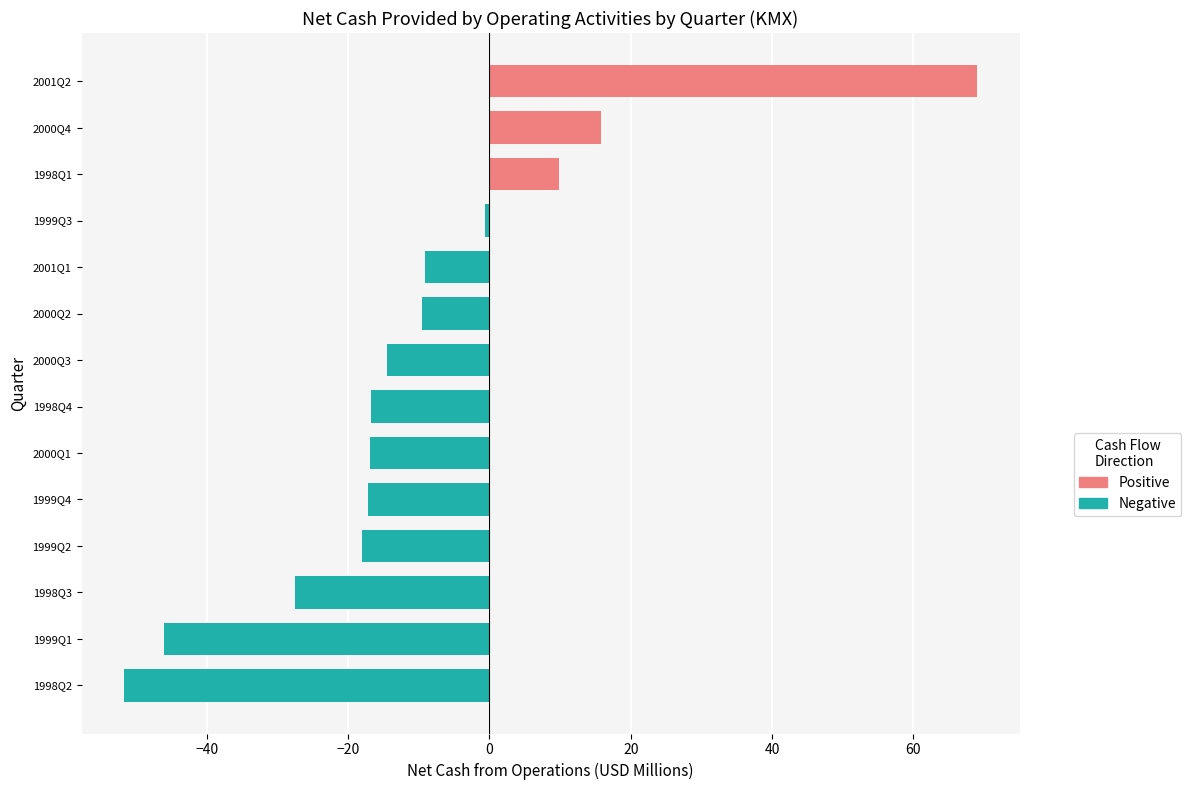

What is the change in value from 2000Q1 to 2000Q4?

+32.7